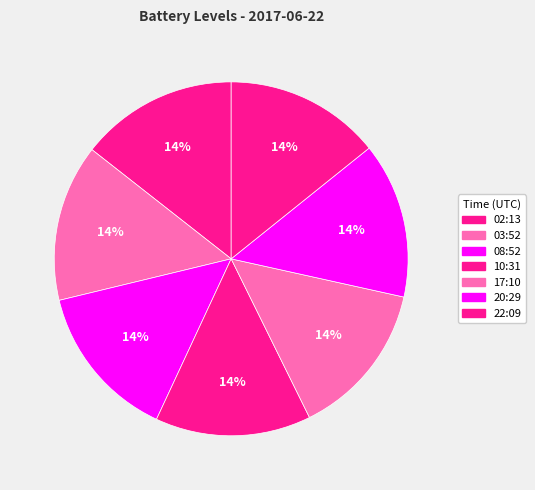

What is the smallest slice in the pie chart?

2017-06-22 10:31:46+00:00